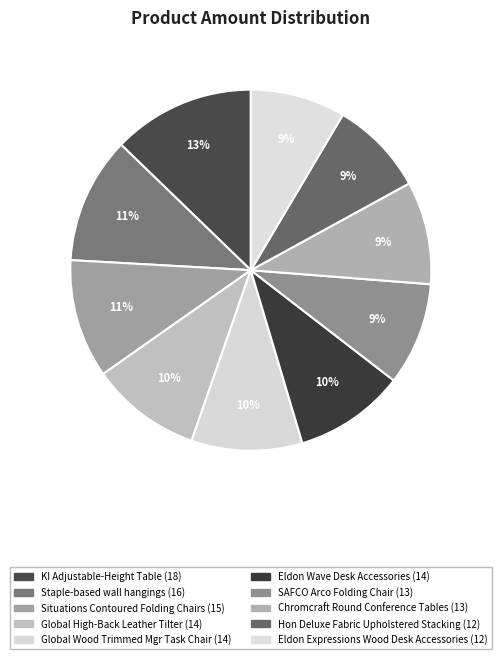

To the nearest percent, what is the difference between the largest and smallest slice percentages?

4%